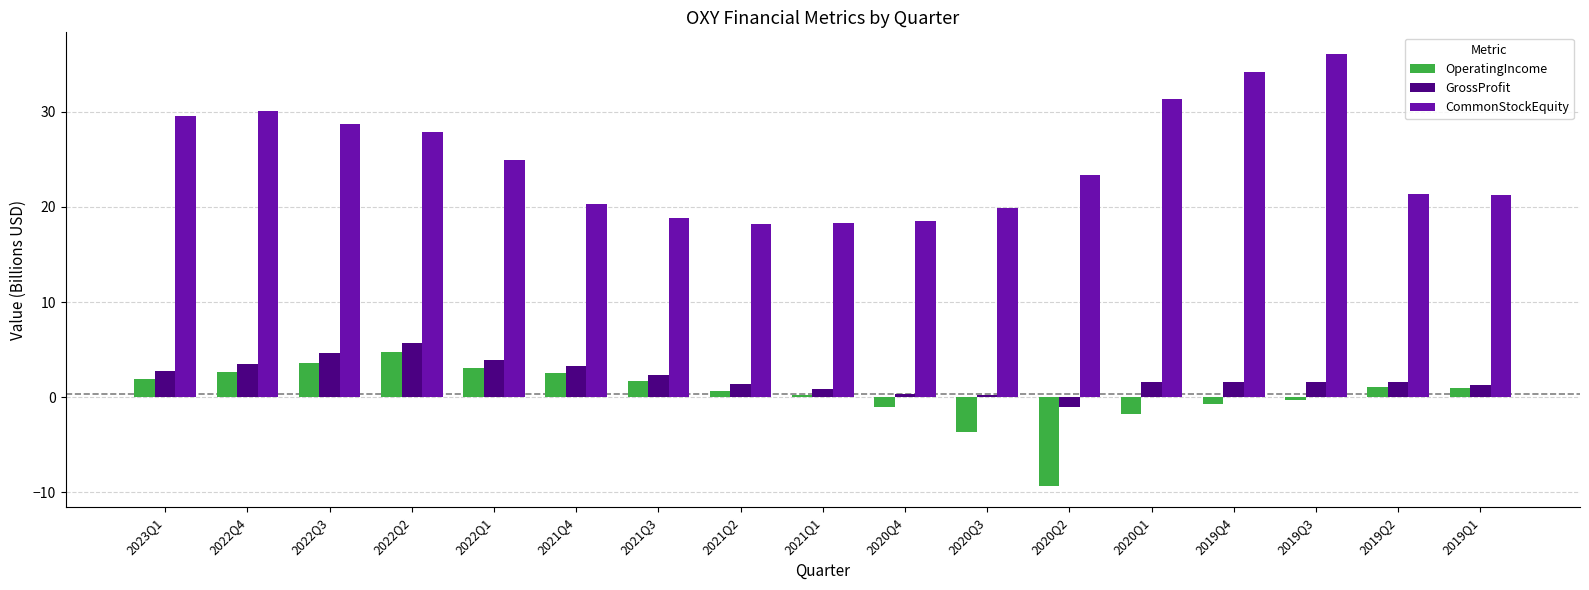

Where is CommonStockEquity nearest to the value 27?

2022Q2